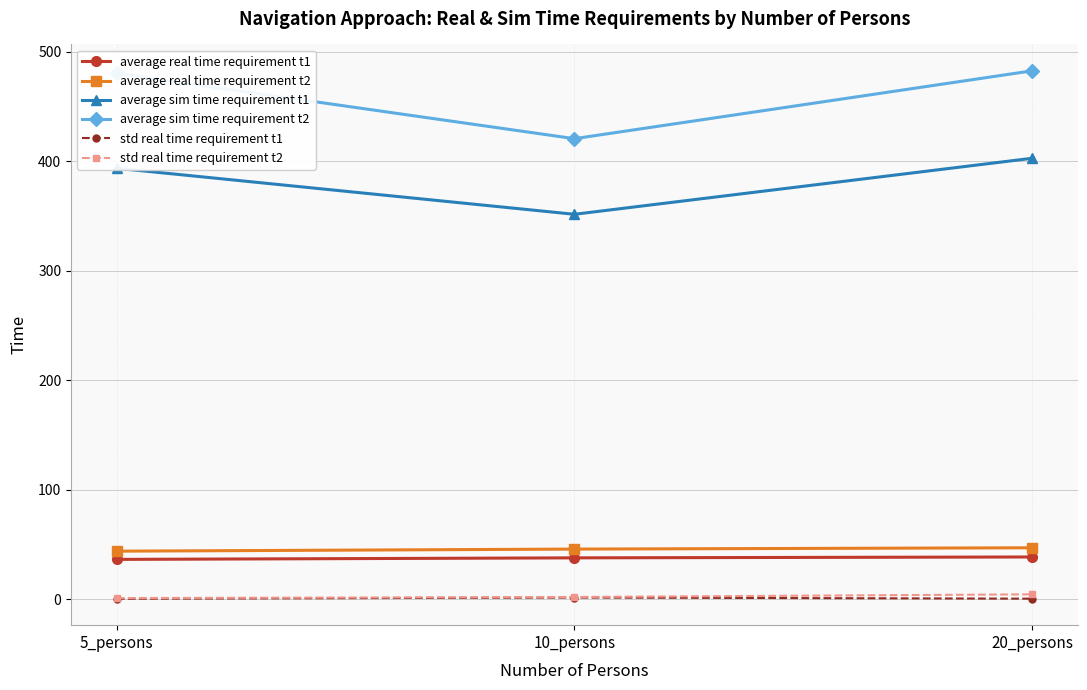

True or false: average real time requirement t2 has a value of 46.0 at 10_persons.

True